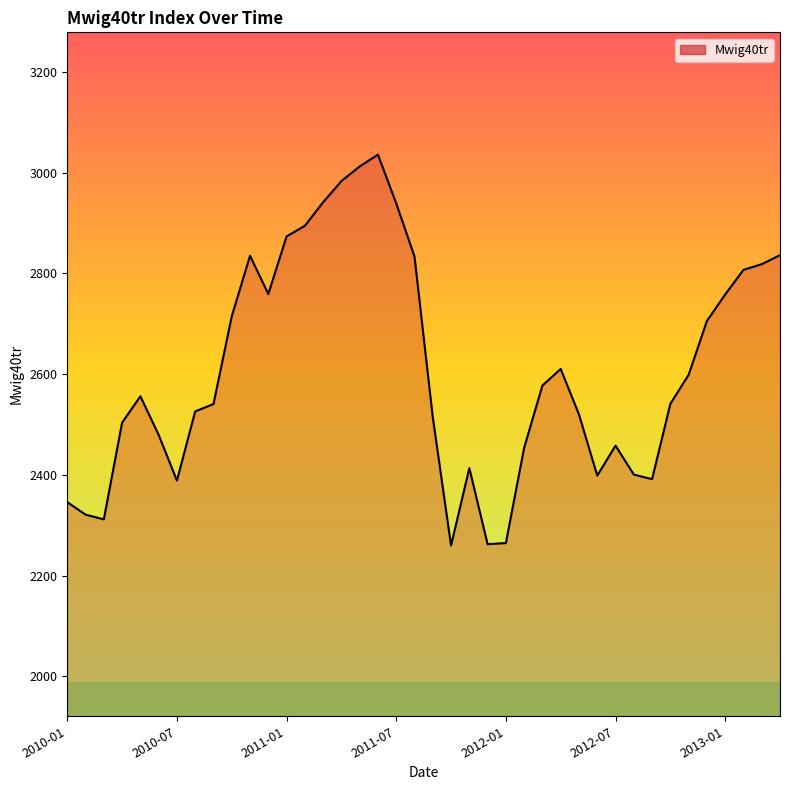

What is the minimum value shown in the chart?

2260.0